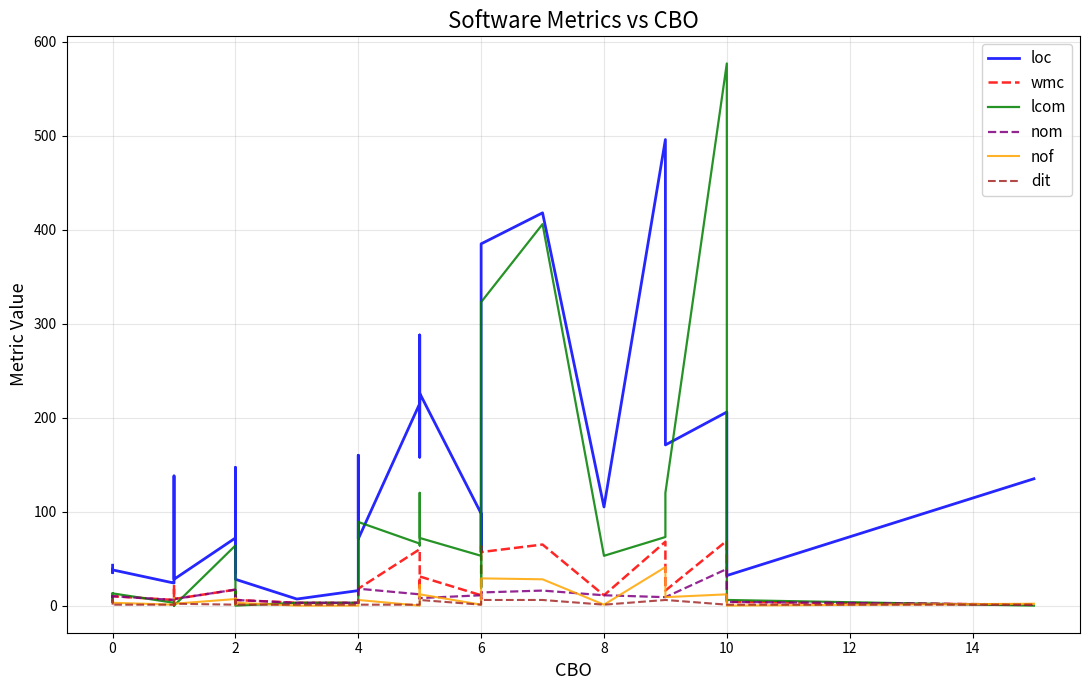

The wmc series shows 11 at 6. True or false?

True